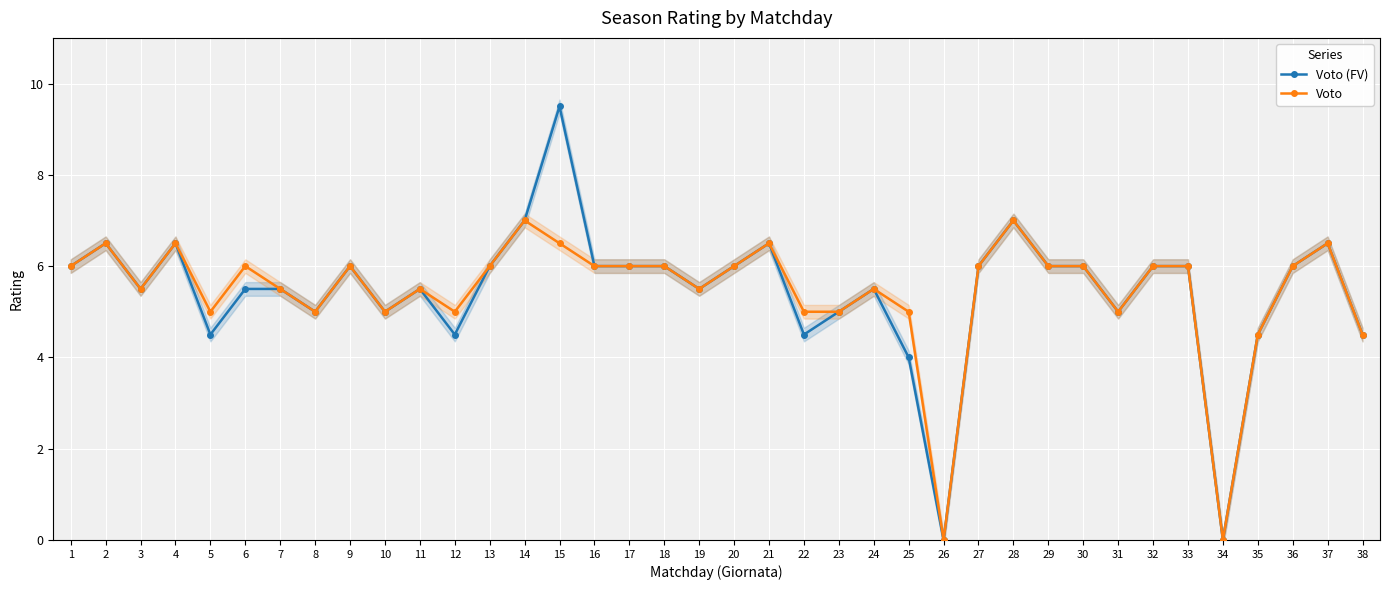

Is the value of Voto at 18 greater than the value of Voto (FV) at 28?

No